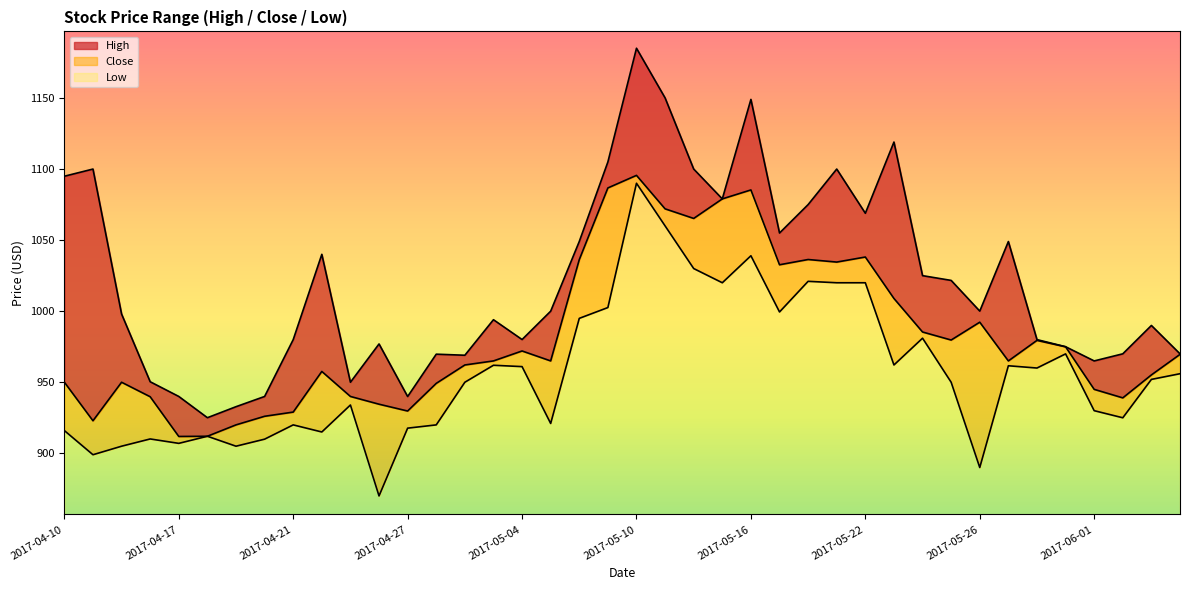

The value of Close at 2017-04-21 is 298.3. True or false?

False